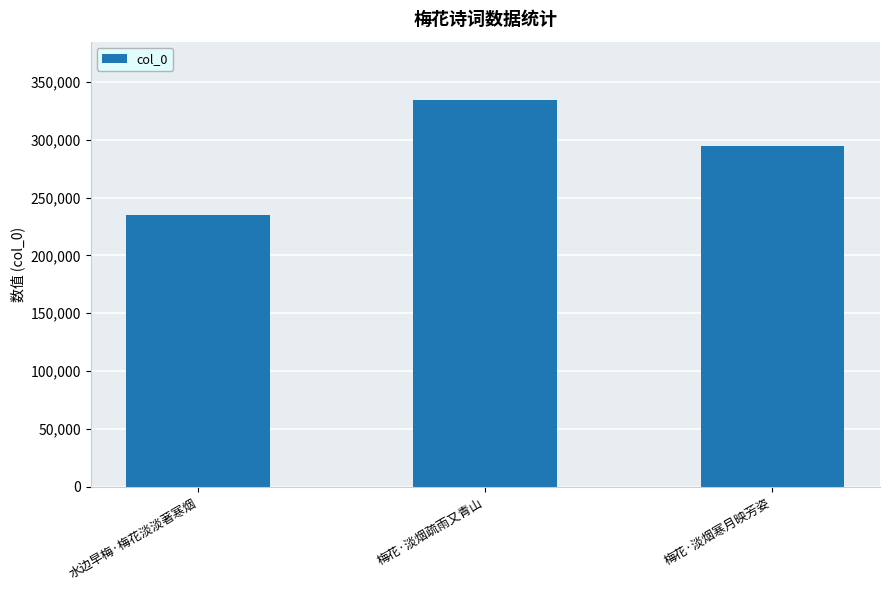

What is the label of the 2nd bar from the left?

梅花·淡烟疏雨又青山